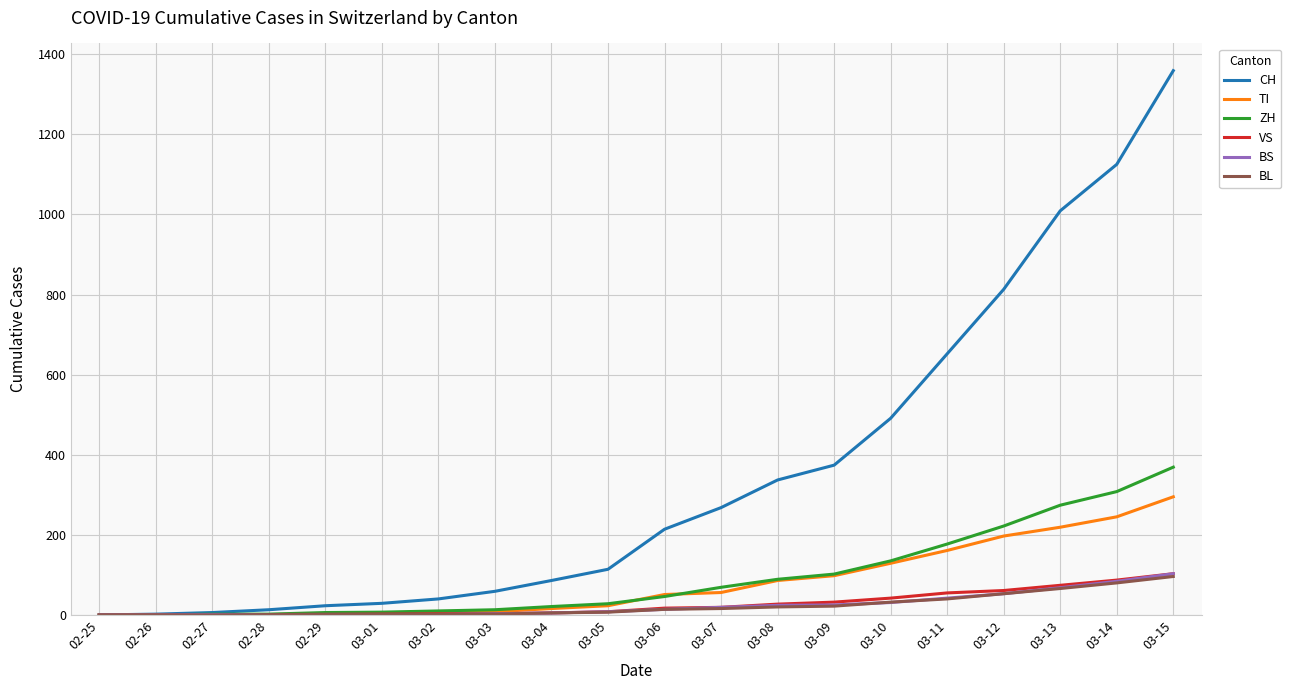

How many lines are shown in the chart?

6